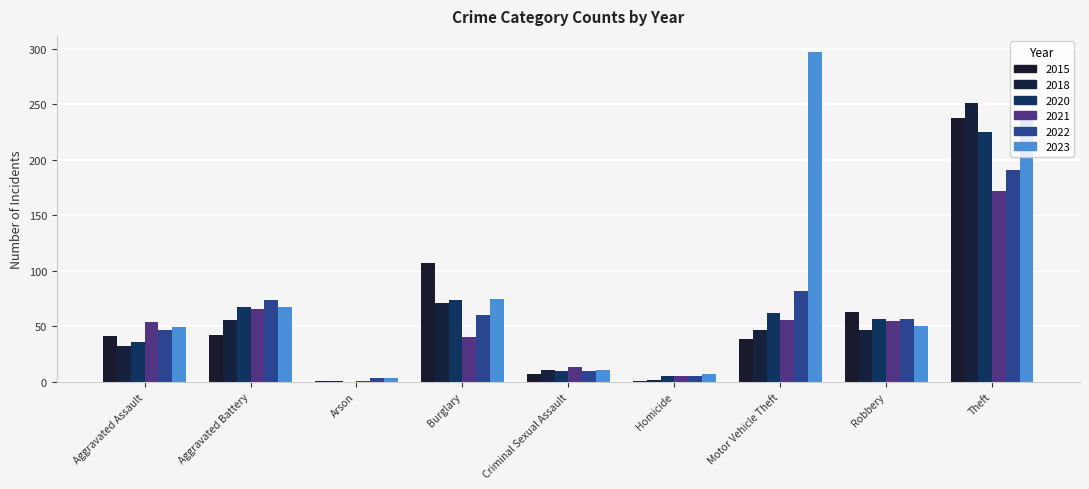

What is the sum of the 2015 values at Homicide and Aggravated Assault?

42